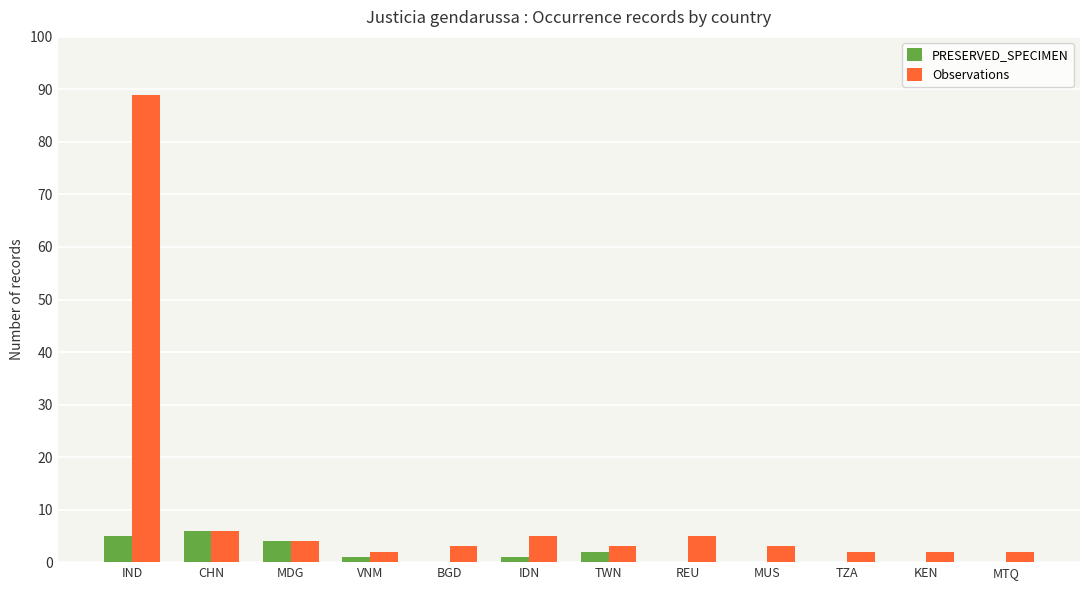

What are all the series names shown in the legend?

PRESERVED_SPECIMEN, Observations